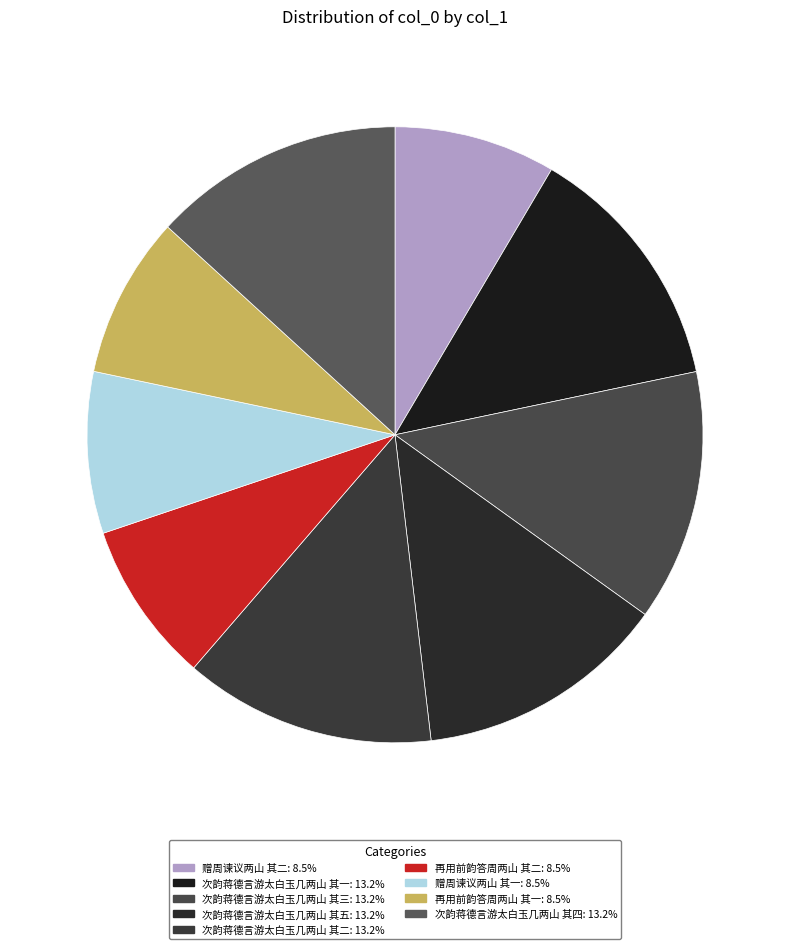

Is there a majority slice in this chart?

No